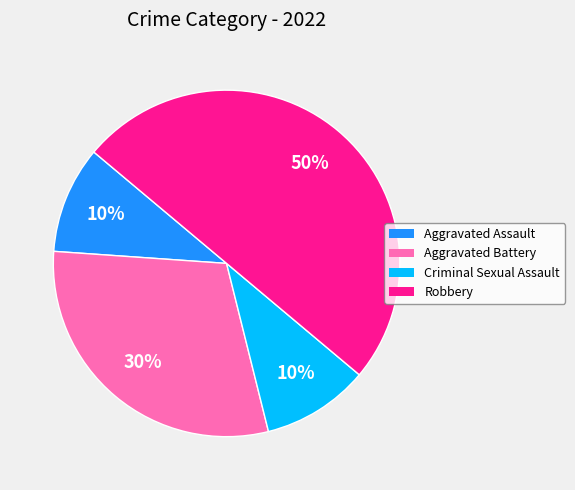

Is it true that Criminal Sexual Assault is 1% of the pie?

False